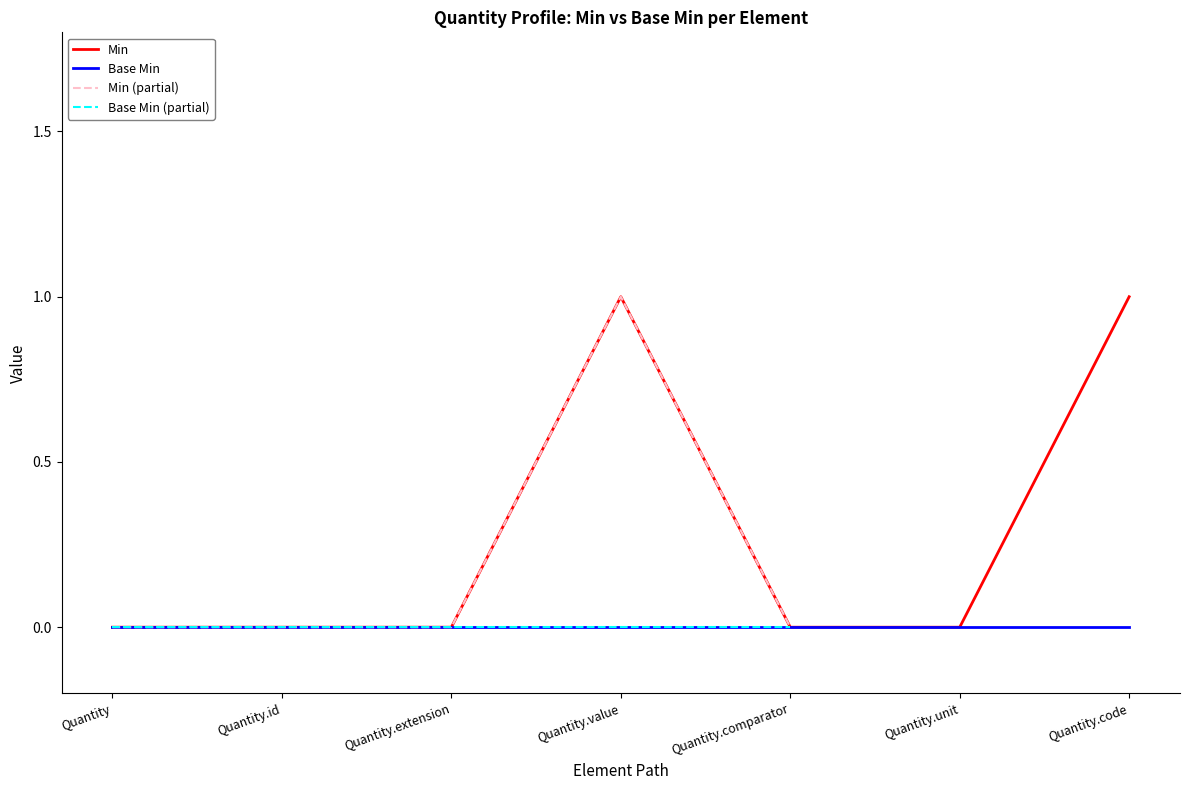

How many values are above zero?

2